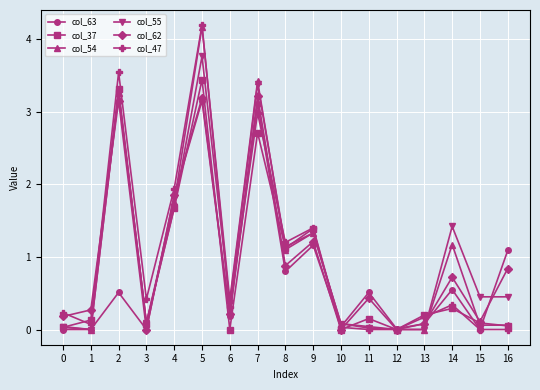

True or false: col_47 and col_37 intersect in this chart.

True